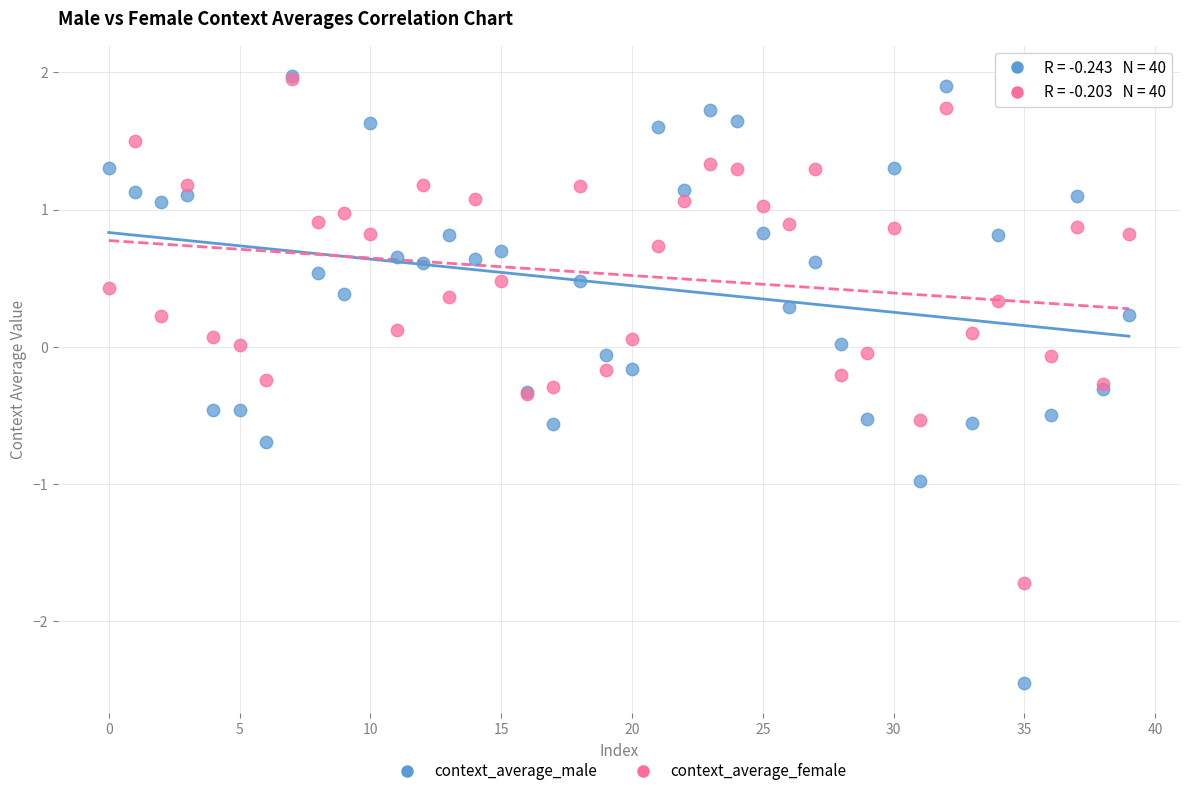

What are all the series names shown in the legend?

context_average_male, context_average_female